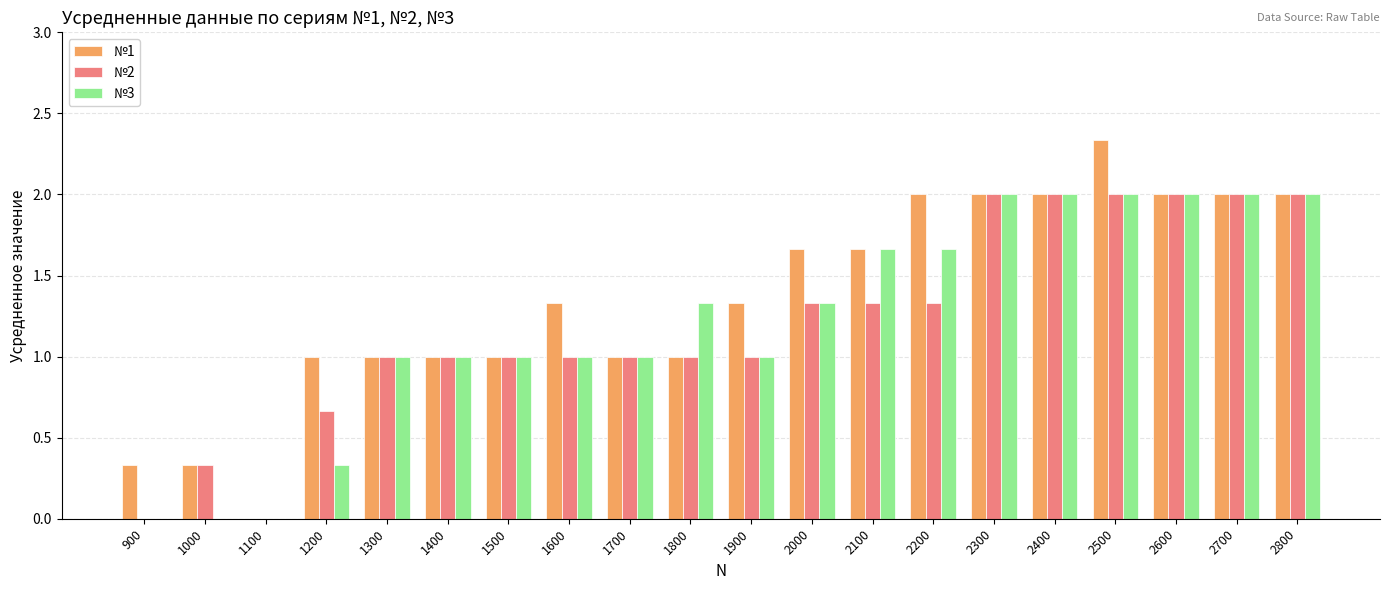

At which category is the sum across all series the highest?

2500